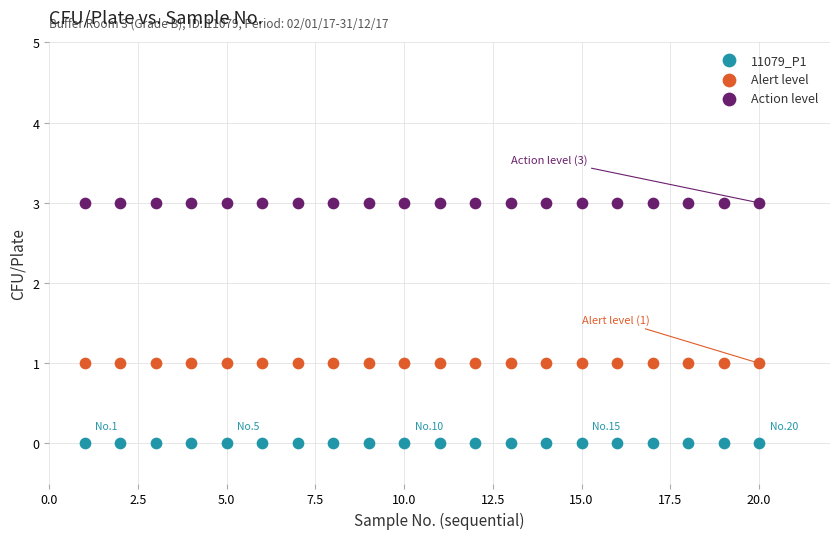

Which series reaches the minimum Y coordinate?

11079_P1